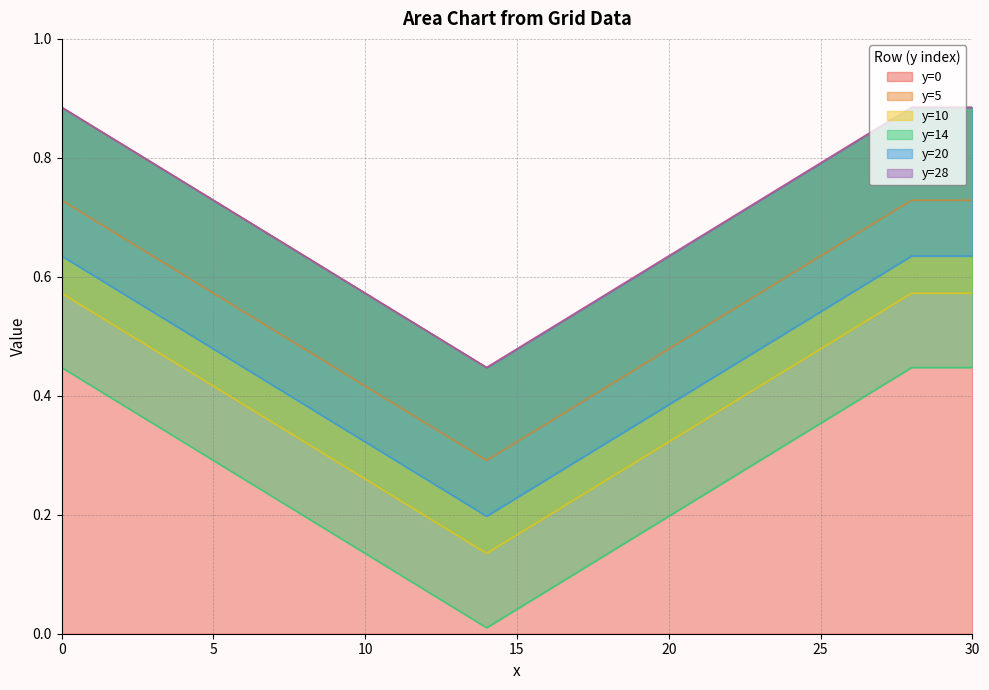

True or false: y=28 and y=20 cross at least once.

False